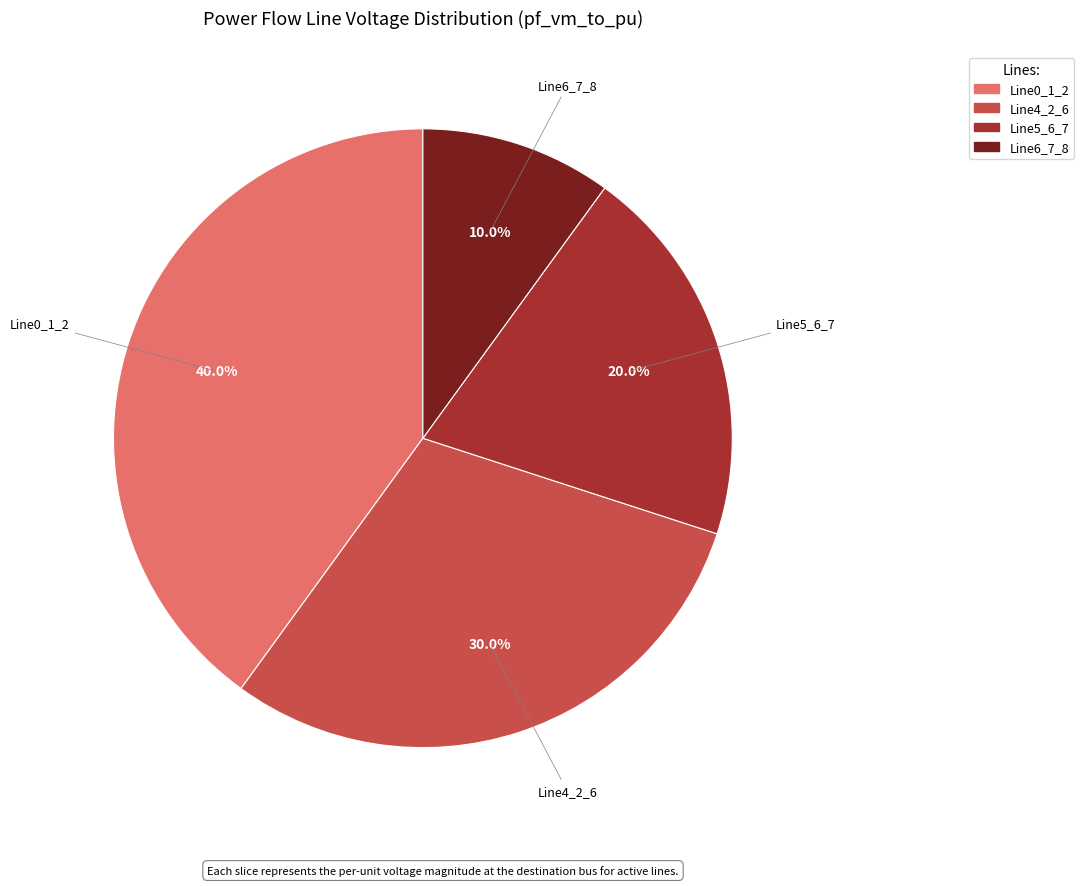

Is there a majority slice in this chart?

No